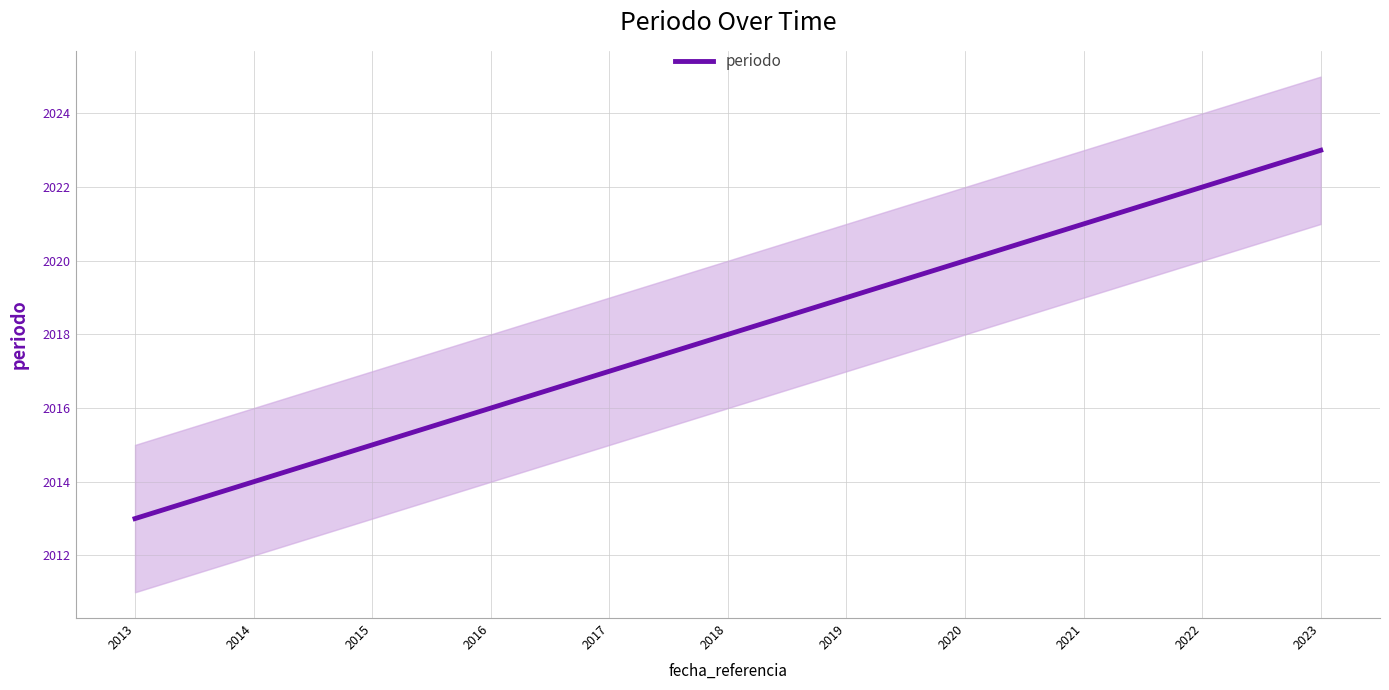

What is the value of the 6th point from the left?

2018